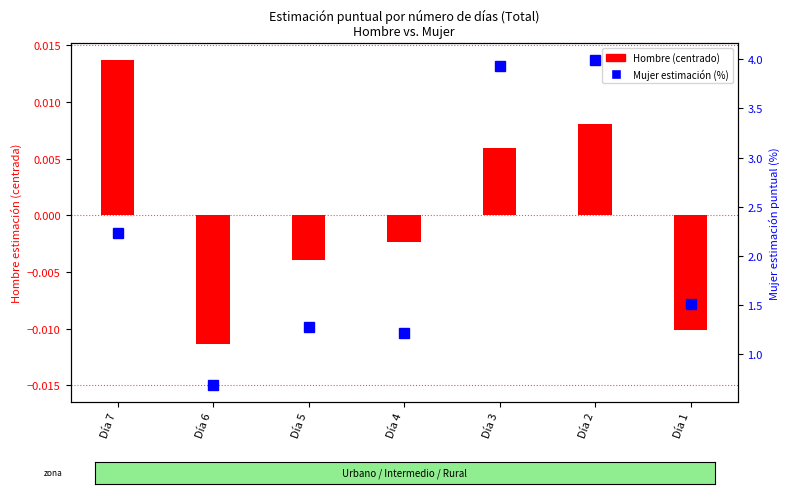

Which has a higher value, Día 2 or Día 5?

Día 2